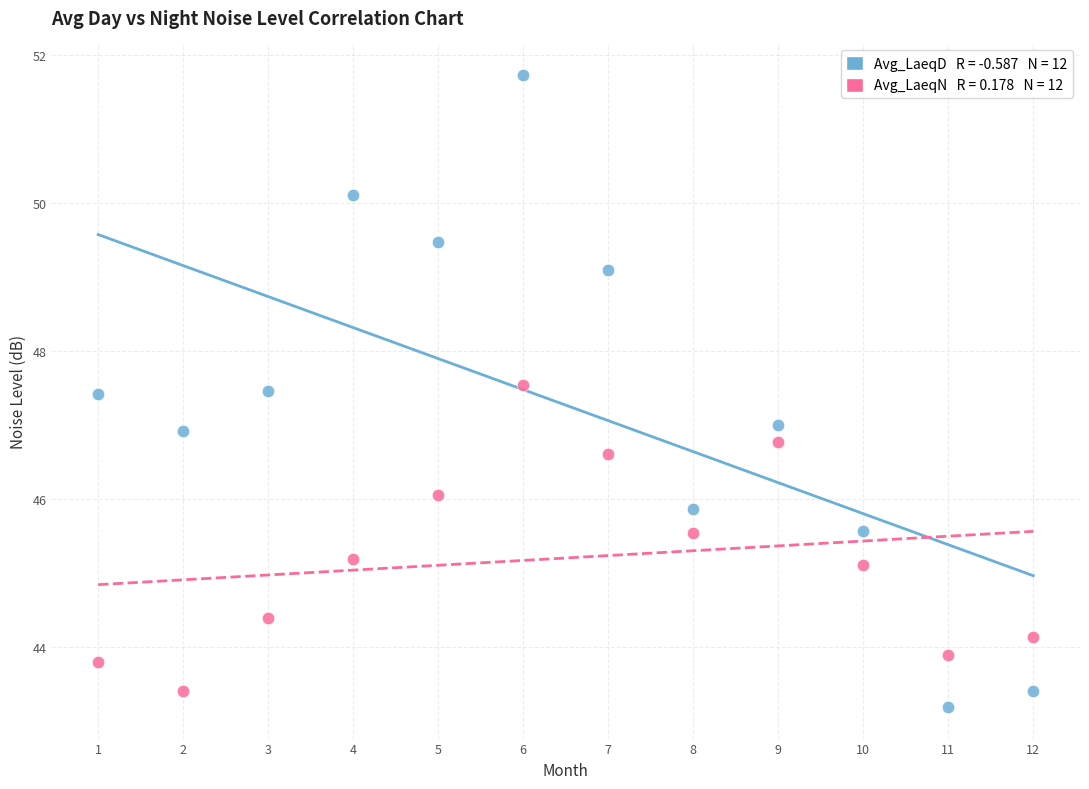

Across all data points, what is the range of Y values (max minus min)?

8.5